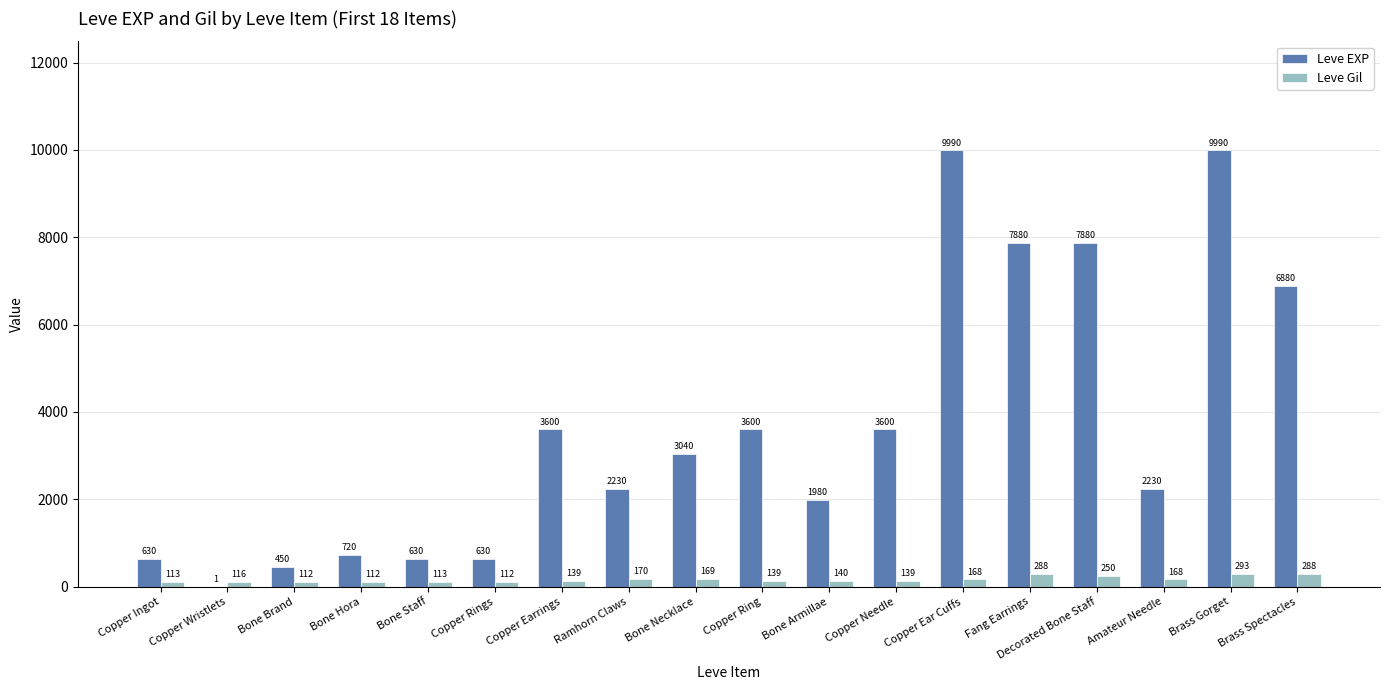

What is the sum of all Leve Gil values?

3029